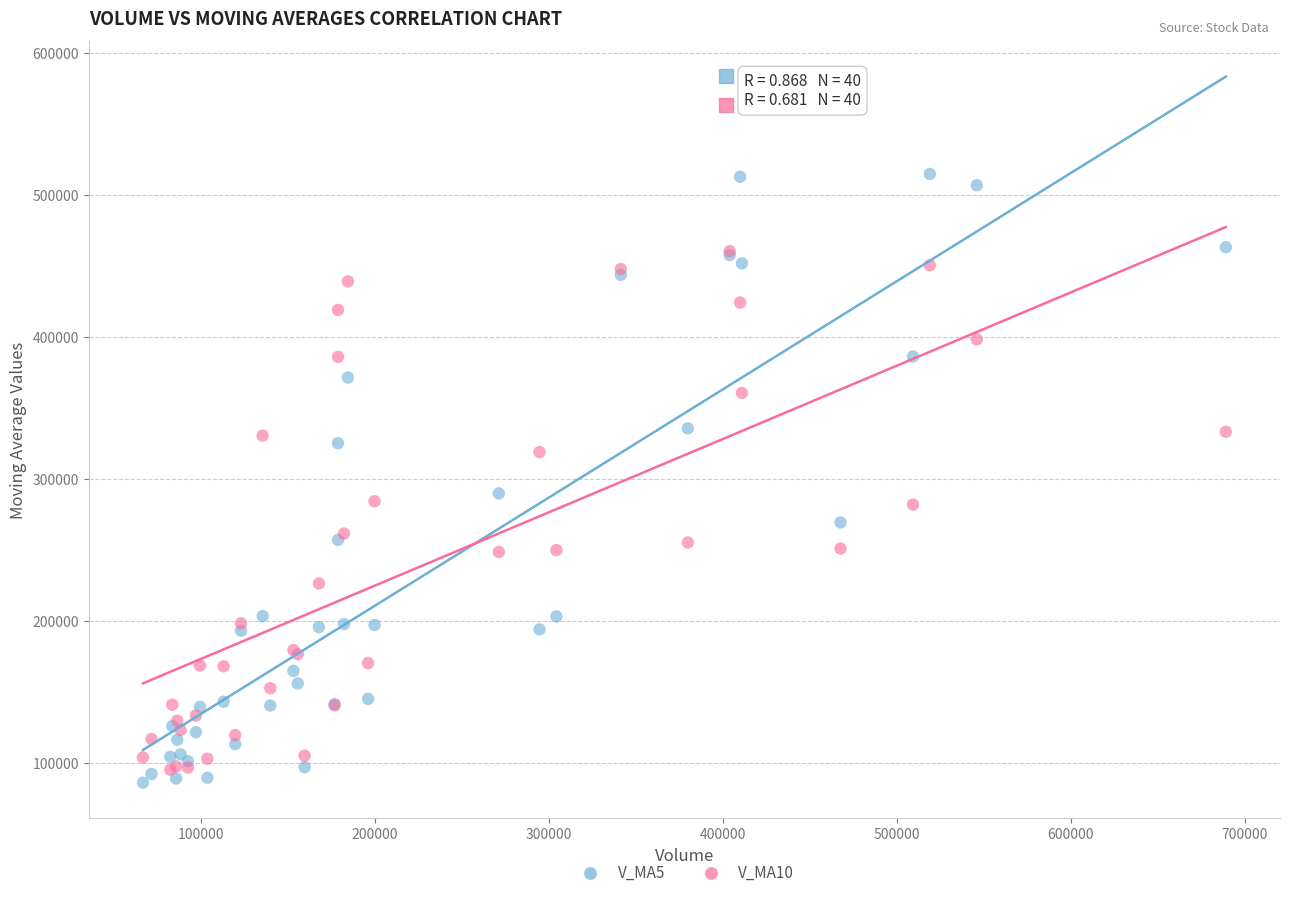

Which series reaches the minimum Y coordinate?

V_MA5